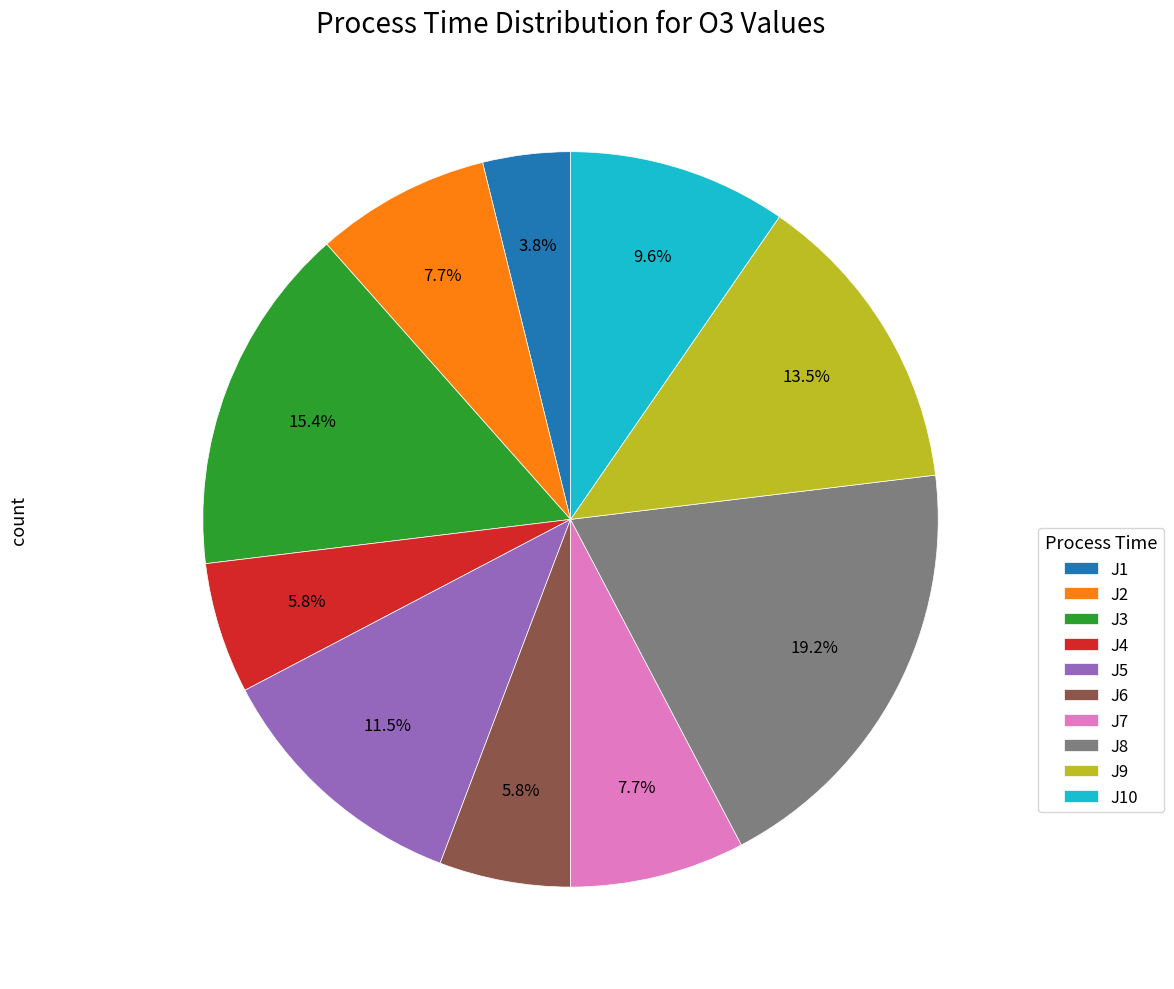

What percentage do J10 and J7 together represent?

17.3%